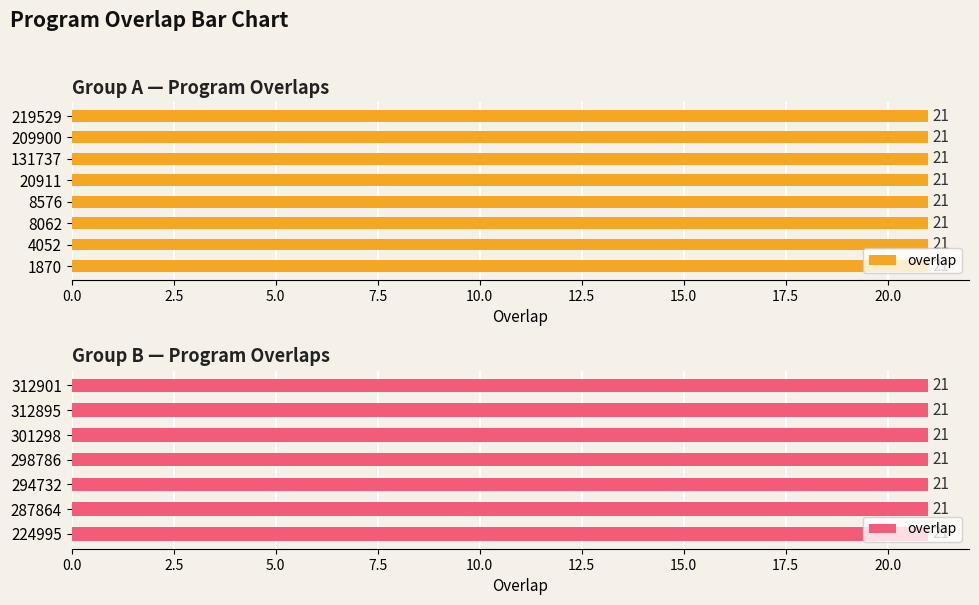

Which label corresponds to the largest value in the chart?

1870